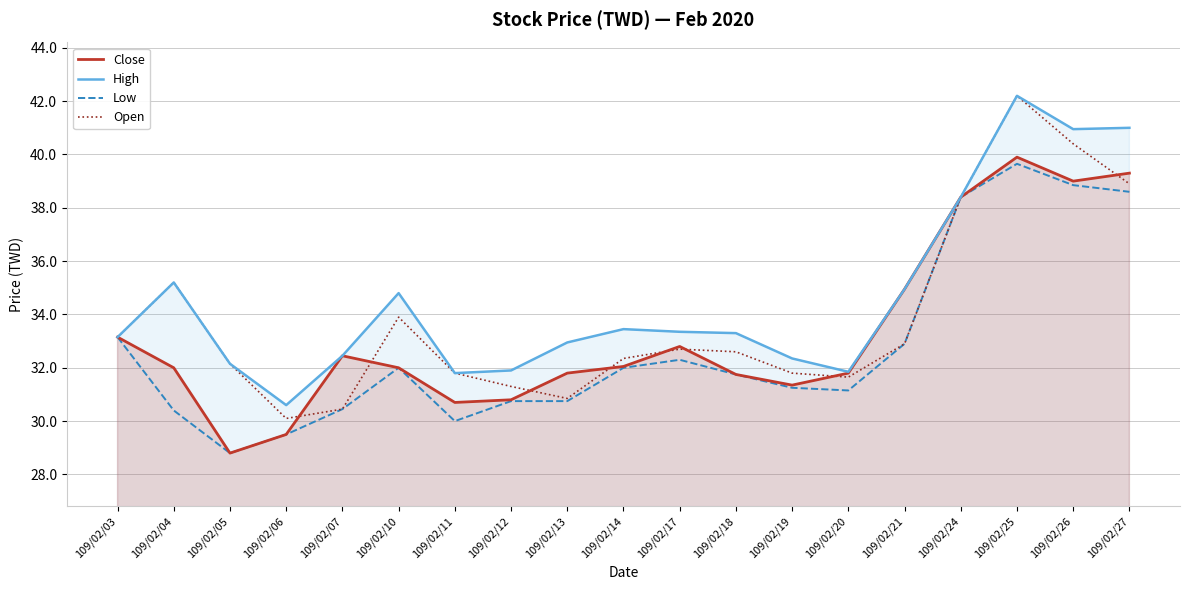

True or false: Low has more than 0 points higher than both neighbors.

True